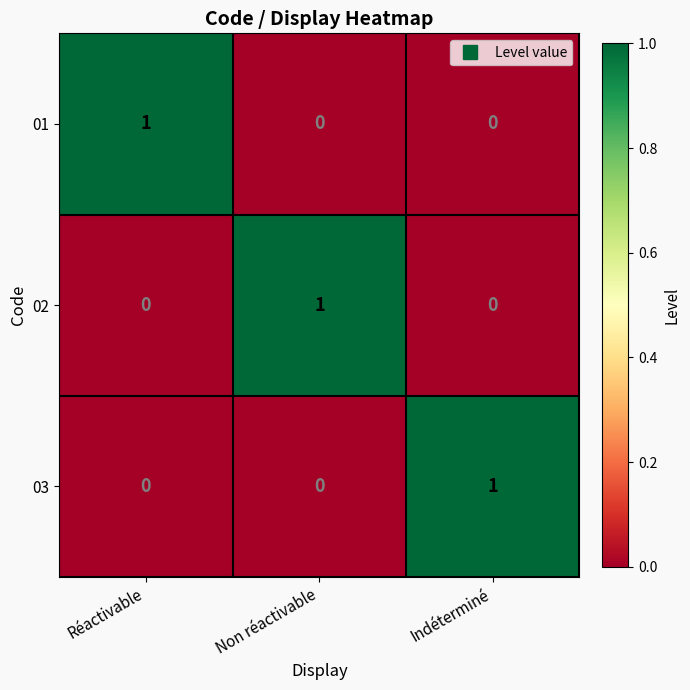

How many data points does each series have?

3